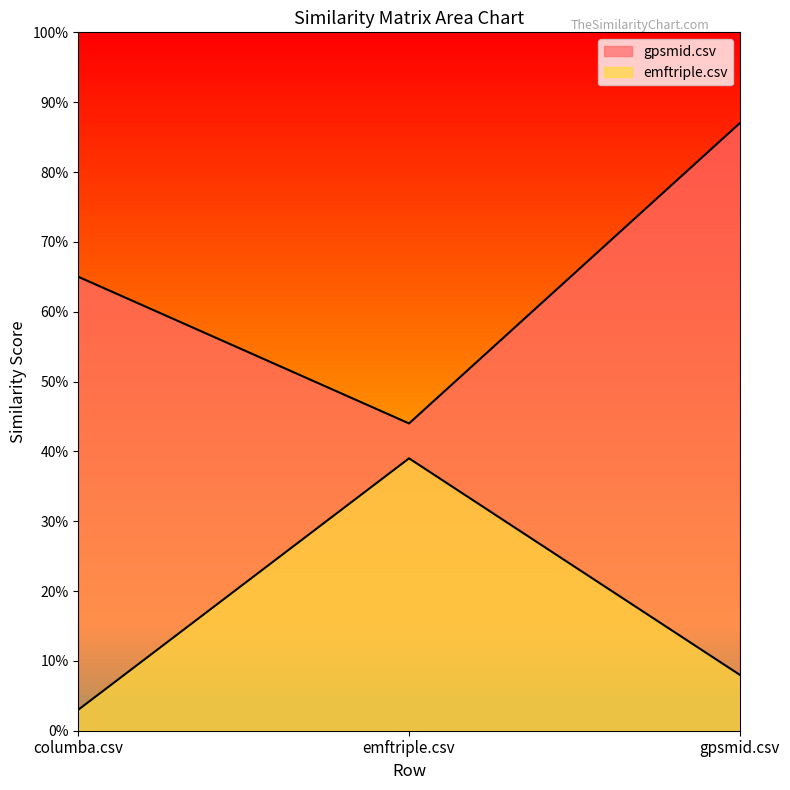

How many gpsmid.csv values are between 0 and 1?

3